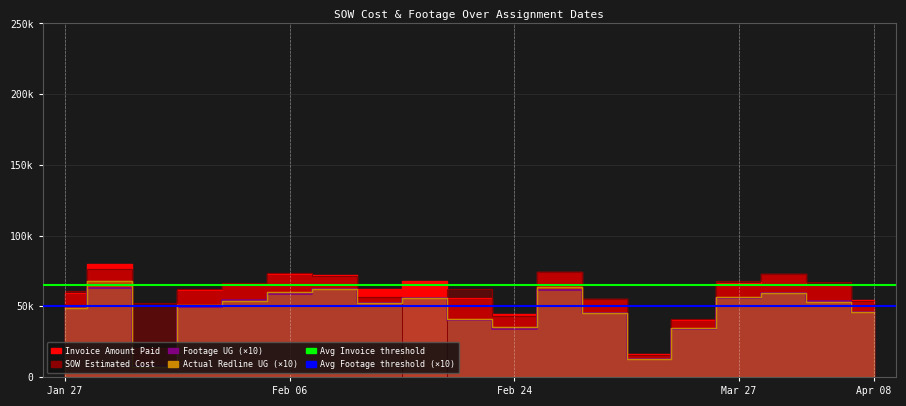

At Feb 24, list the series in order from largest to smallest.

Invoice Amount Paid, SOW Estimated Cost, Actual Redline UG, Footage UG